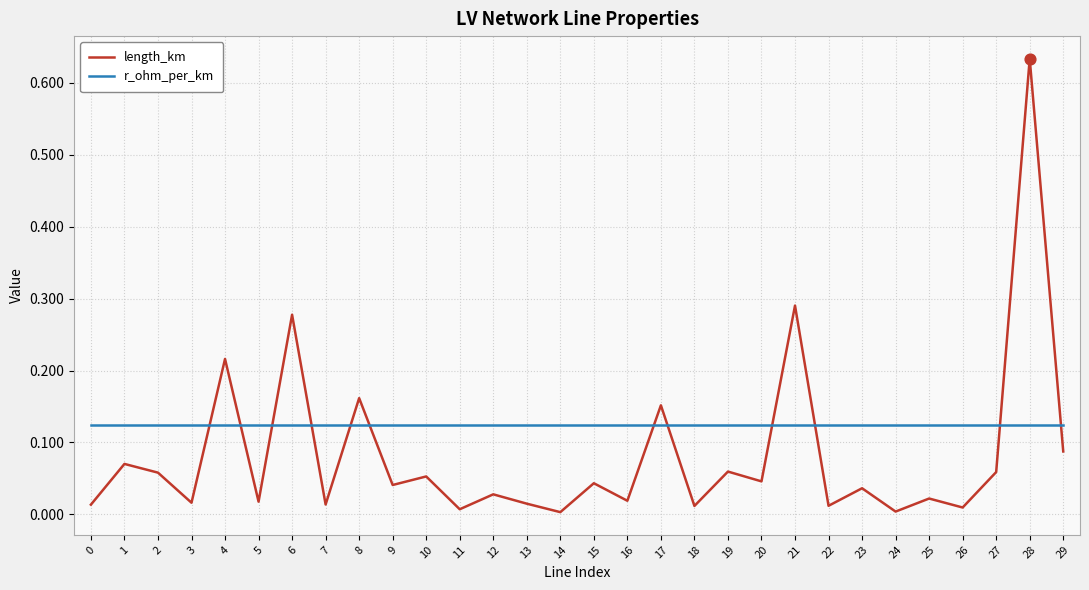

At how many categories does at least one series exceed 0?

30